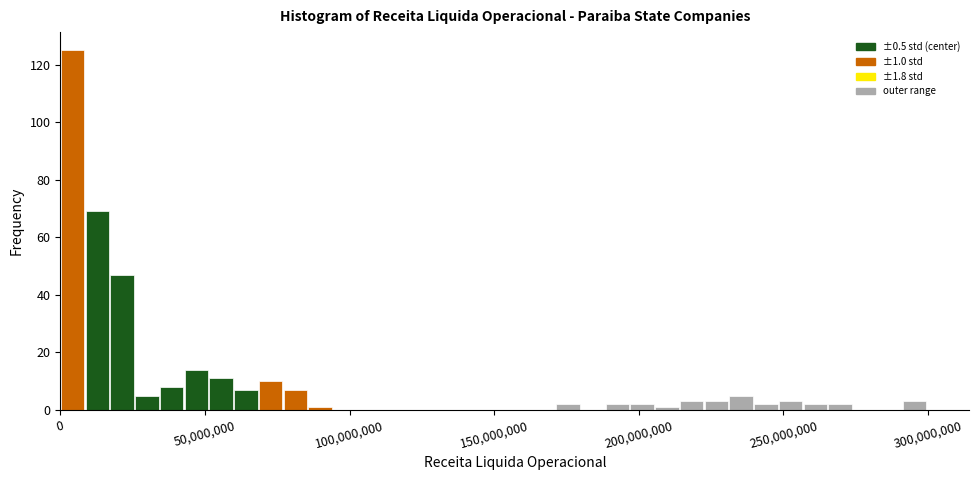

Read against the x-axis, roughly where is the centre of the tallest bar?

5000000